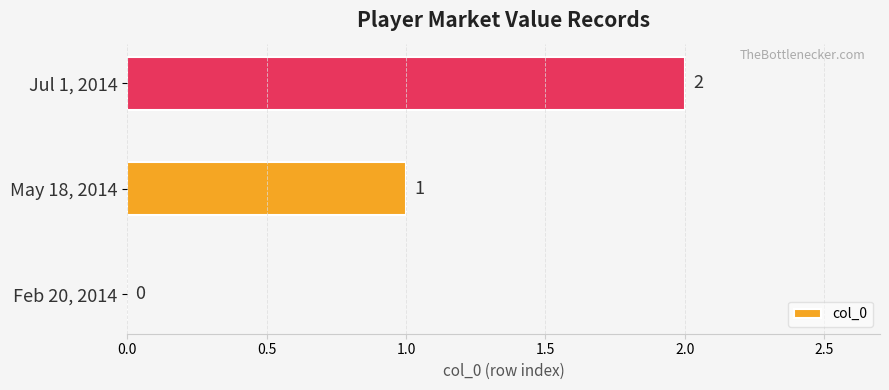

Which category has the highest value across all series?

Jul 1, 2014